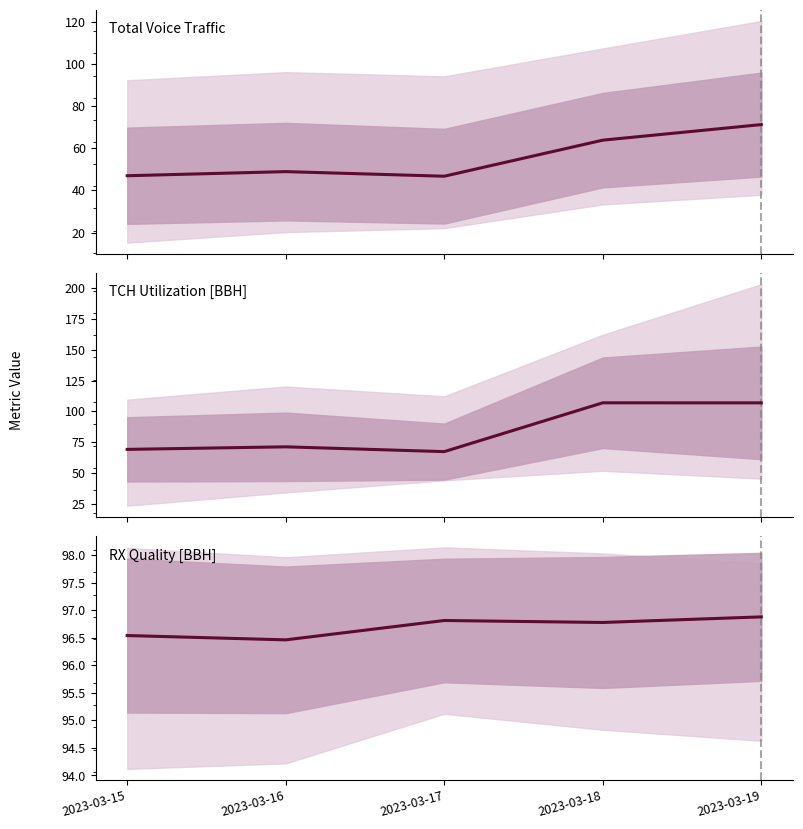

Reading left to right, what are all the values shown in this chart?

Total Voice Traffic: 2023-03-15=47.0	2023-03-16=48.9	2023-03-17=46.7	2023-03-18=63.8	2023-03-19=71.2
TCH Utilization [BBH]: 2023-03-15=69.2	2023-03-16=71.3	2023-03-17=67.4	2023-03-18=107.0	2023-03-19=107.0
RX Quality [BBH]: 2023-03-15=96.5	2023-03-16=96.5	2023-03-17=96.8	2023-03-18=96.8	2023-03-19=96.9